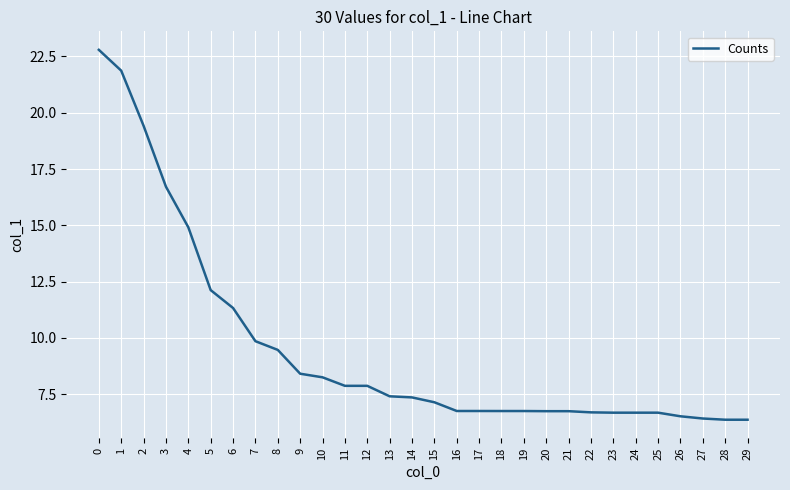

How many lines are shown in the chart?

1